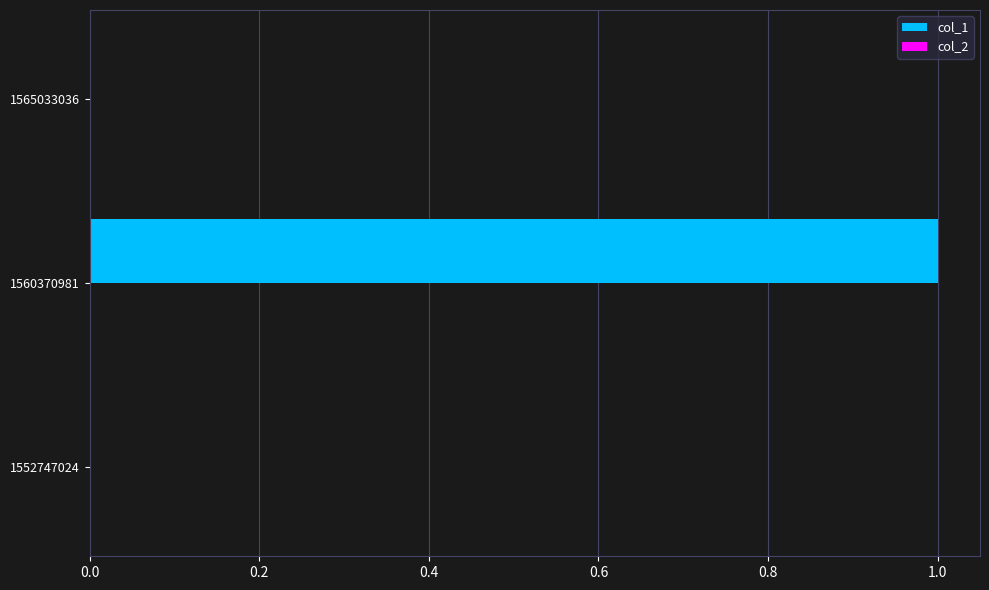

Which has a higher value, 1565033036 or 1560370981?

1560370981